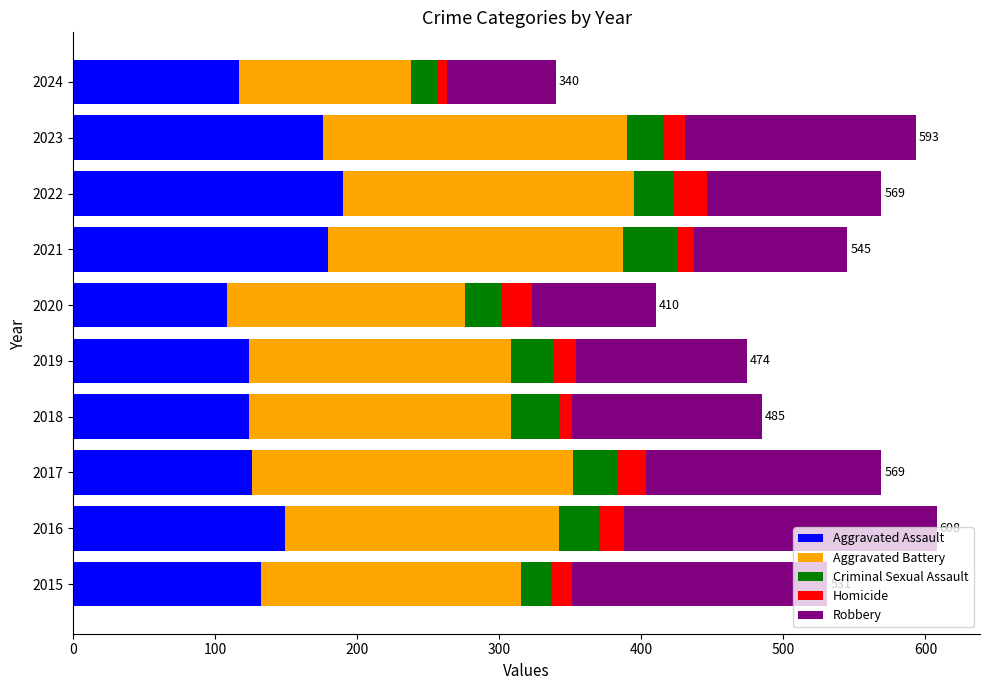

What is the total value across all series at 2019?

474